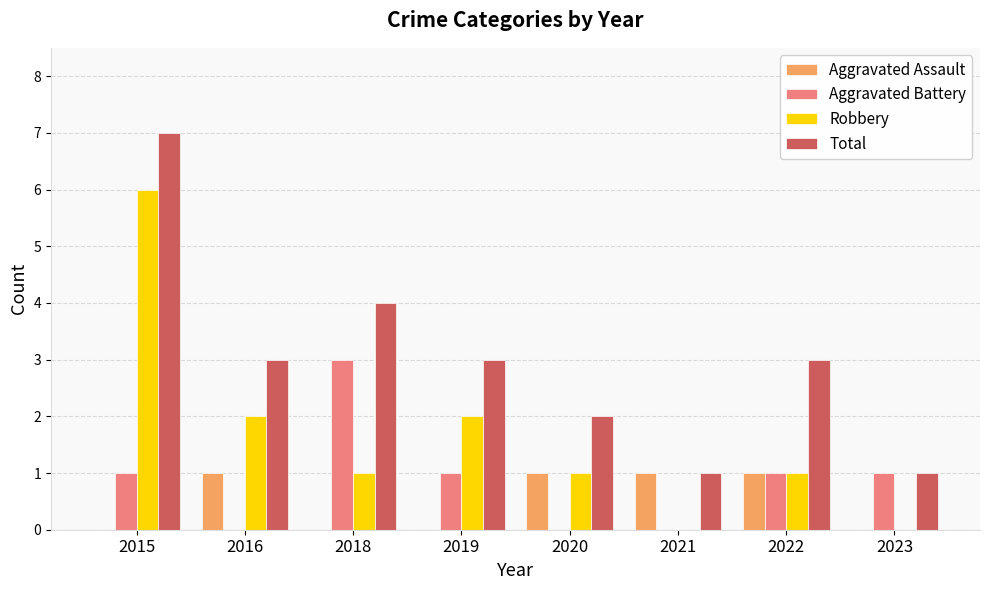

What is the difference between the Aggravated Battery values at 2019 and 2018?

2